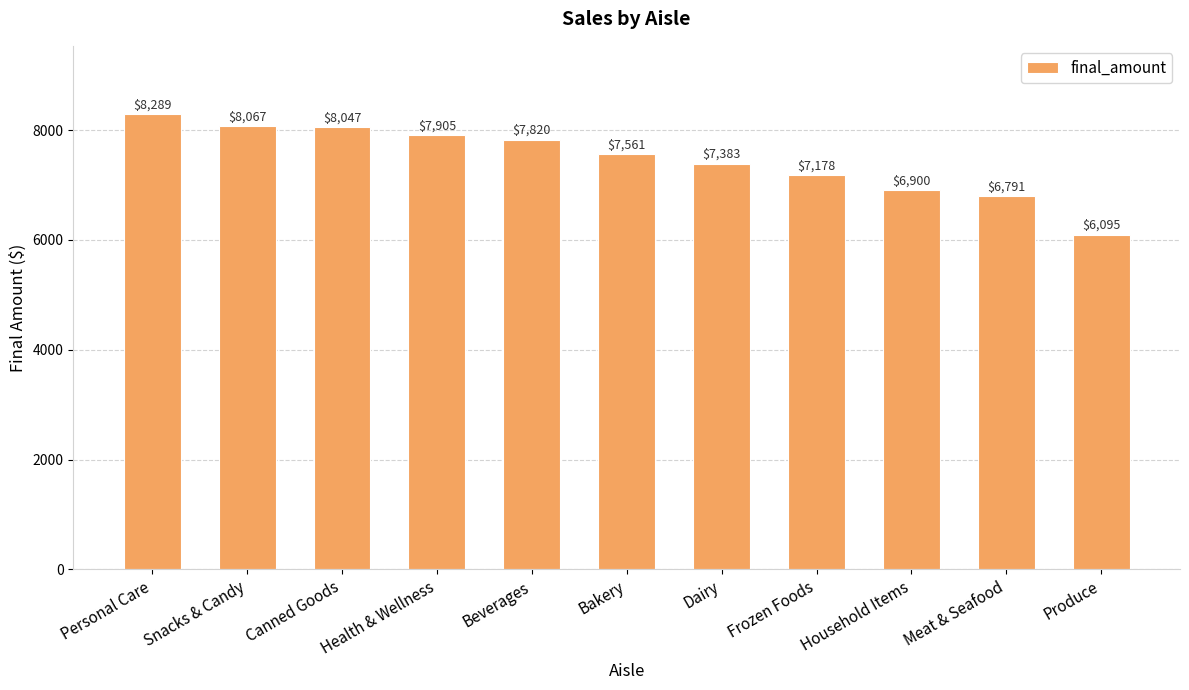

Are the bars horizontal?

No